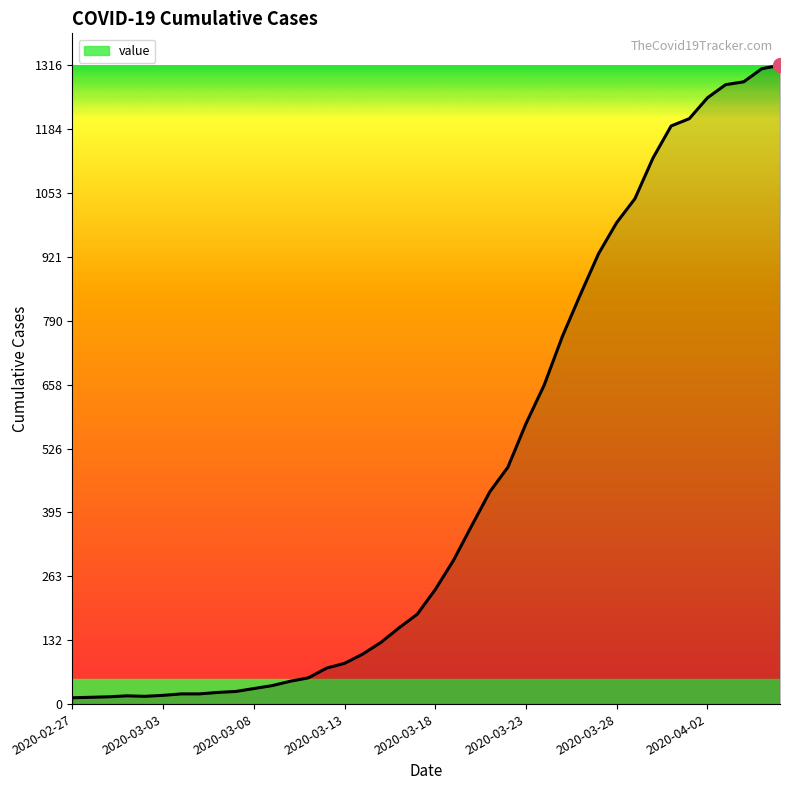

What is the maximum value shown in the chart?

1316